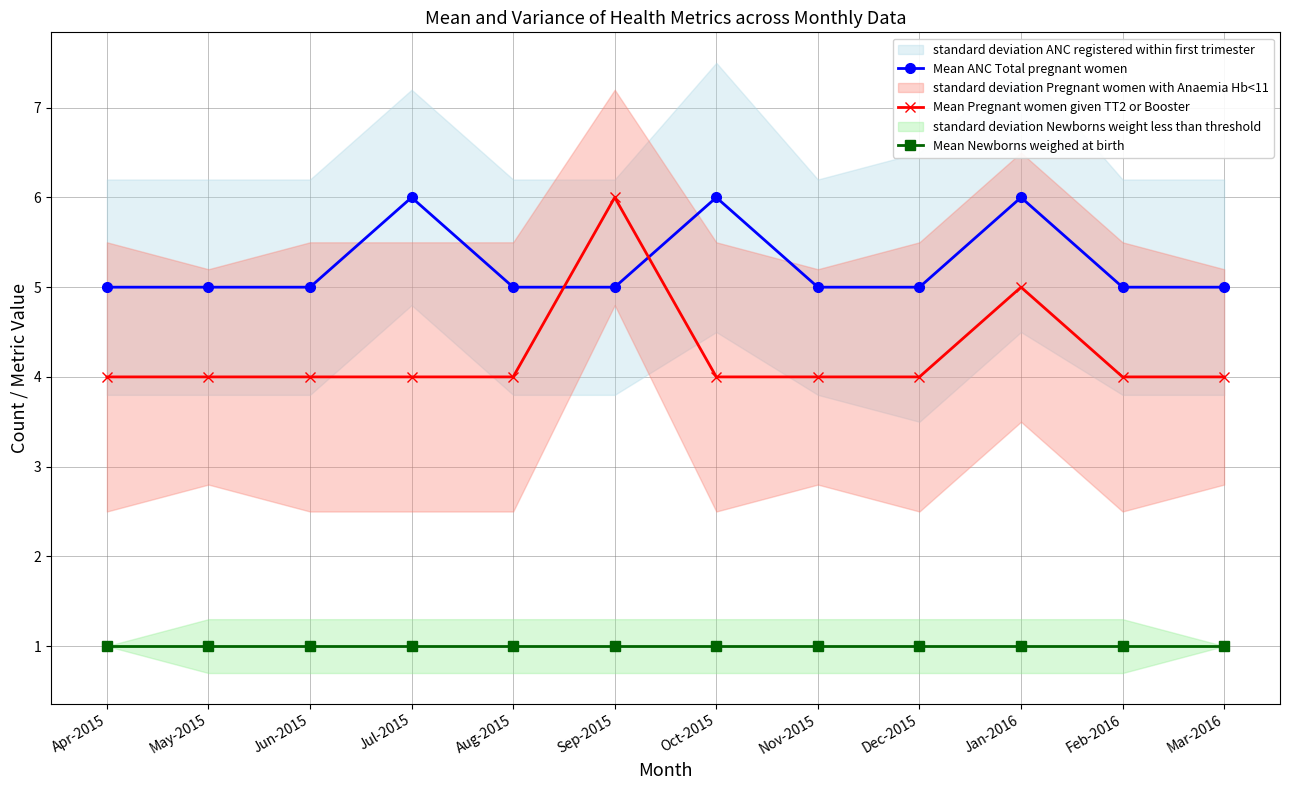

At how many categories does at least one series exceed 2?

12